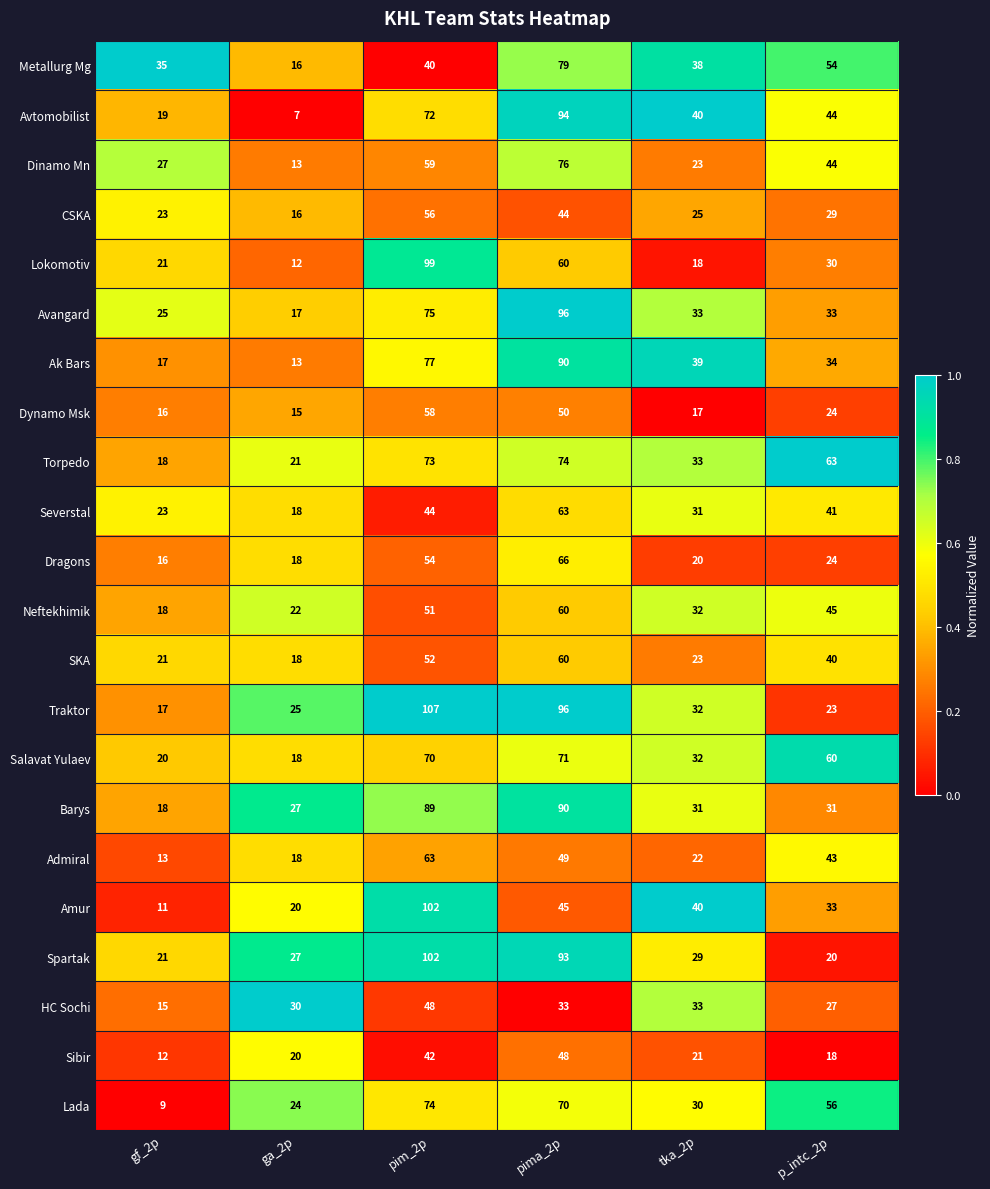

True or false: Neftekhimik has a value of 32 at tka_2p.

True